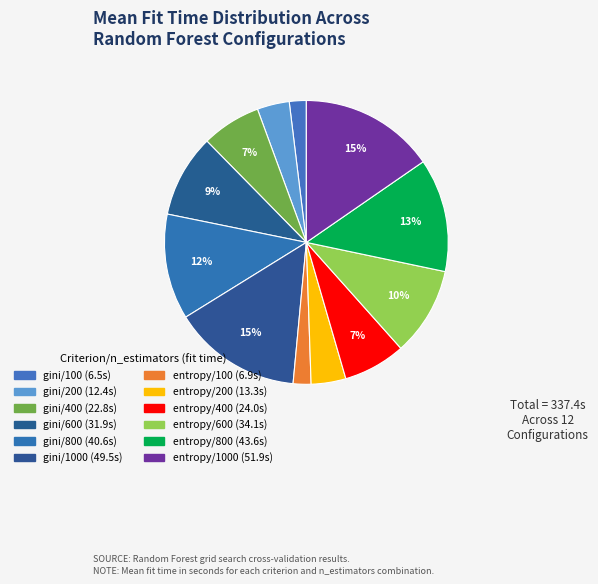

Count the number of slices in the pie.

12